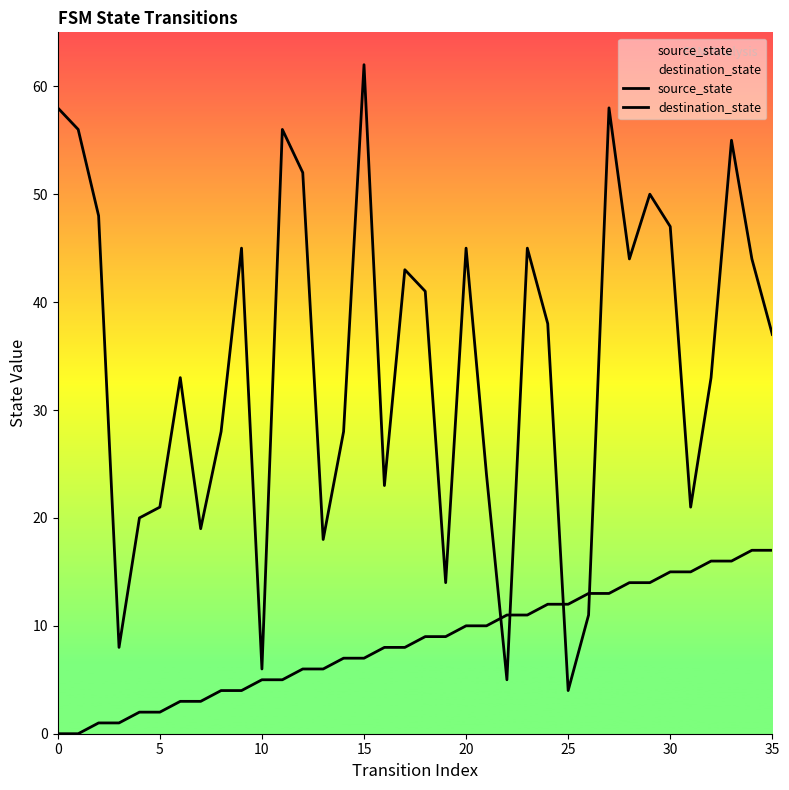

Which has a higher value, 27 or 12?

27